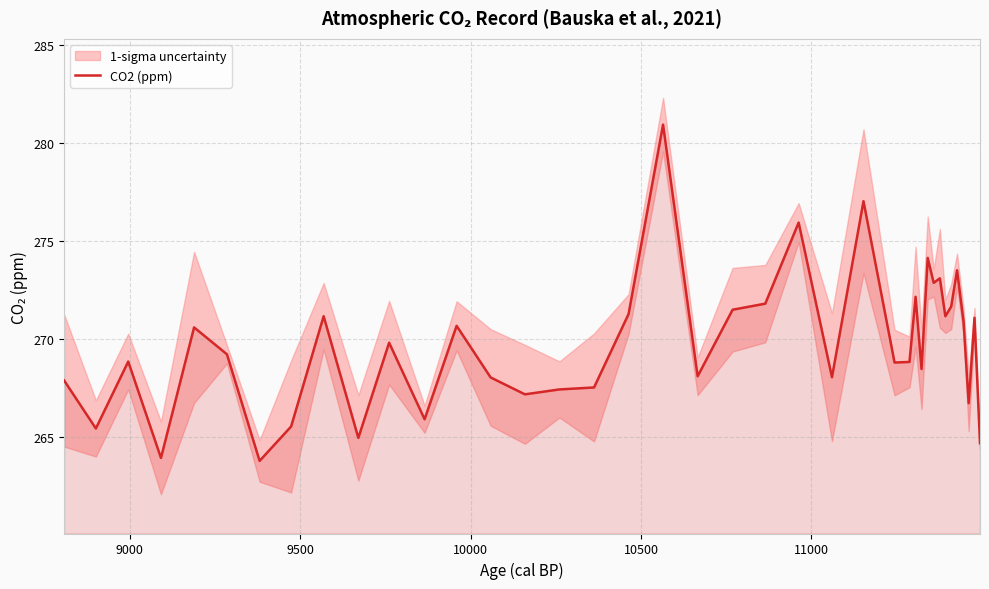

Reading left to right, extract all data points from this chart.

267.9	265.4	268.9	263.9	270.6	269.2	263.8	265.6	271.2	265.0	269.8	265.9	270.7	268.1	267.2	267.4	267.5	271.3	280.9	268.1	271.5	271.8	275.9	268.1	277.0	268.8	268.8	272.2	268.5	274.1	272.9	273.1	271.2	271.7	273.5	270.9	266.7	271.1	264.7